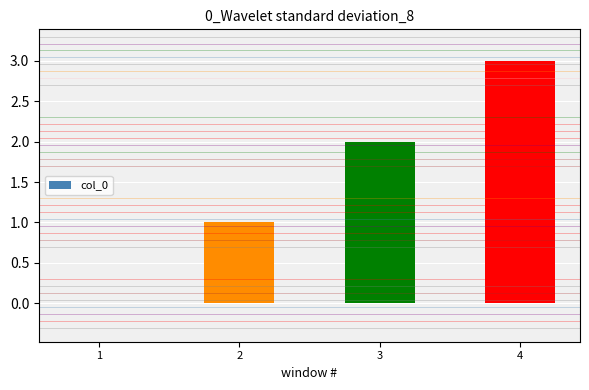

Are the bars horizontal?

No